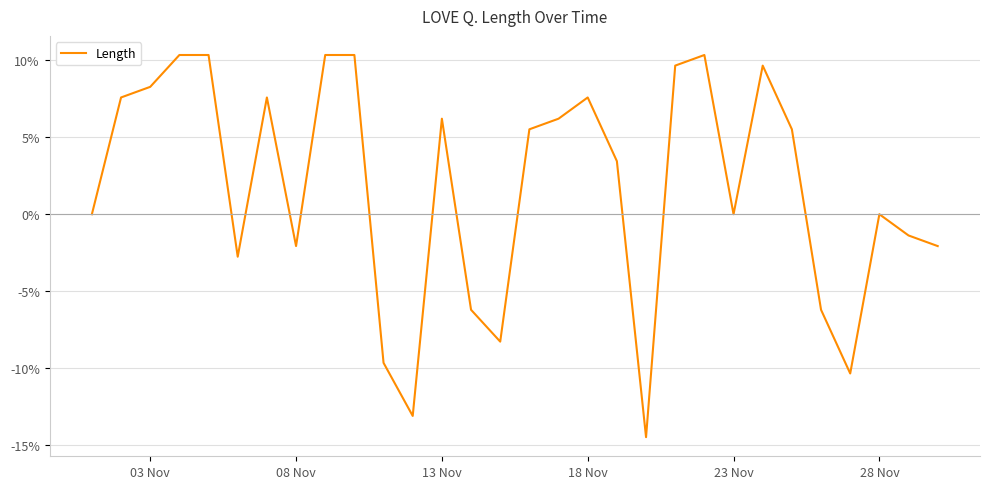

What is the difference between the maximum and minimum values?

24.8